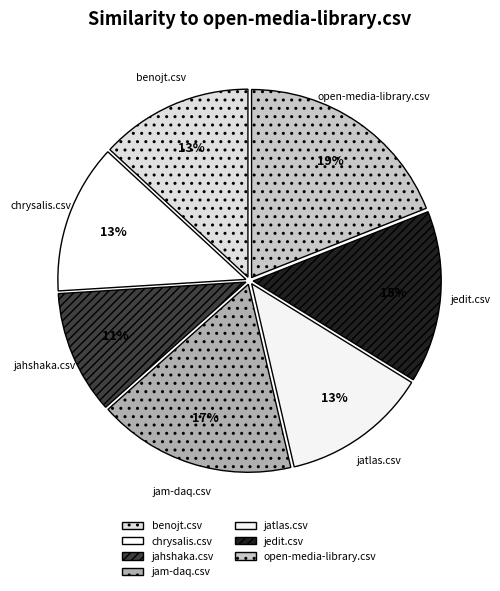

What percentage is the jam-daq.csv slice, to the nearest percent?

17%